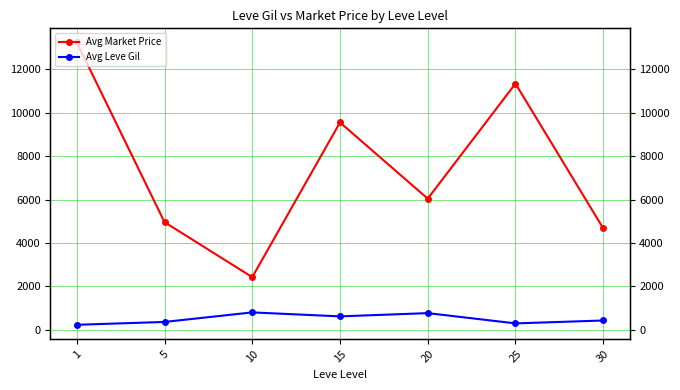

Rank the series by their maximum value, from lowest to highest.

Avg Leve Gil, Avg Market Price